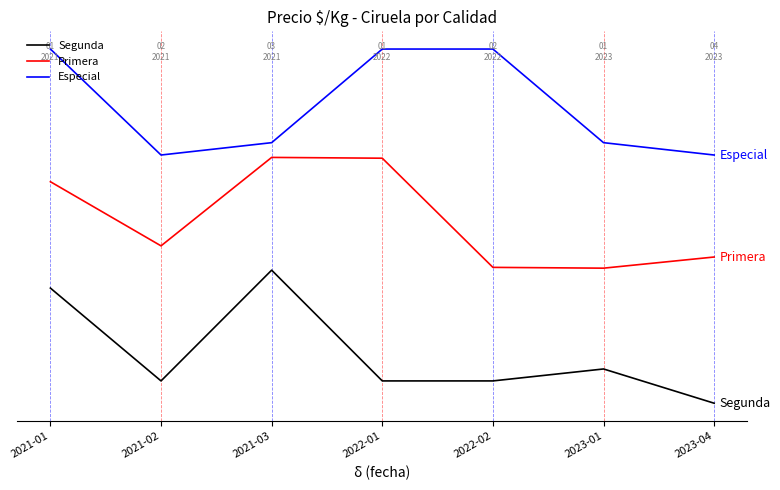

Which series has the largest total across all categories?

Especial